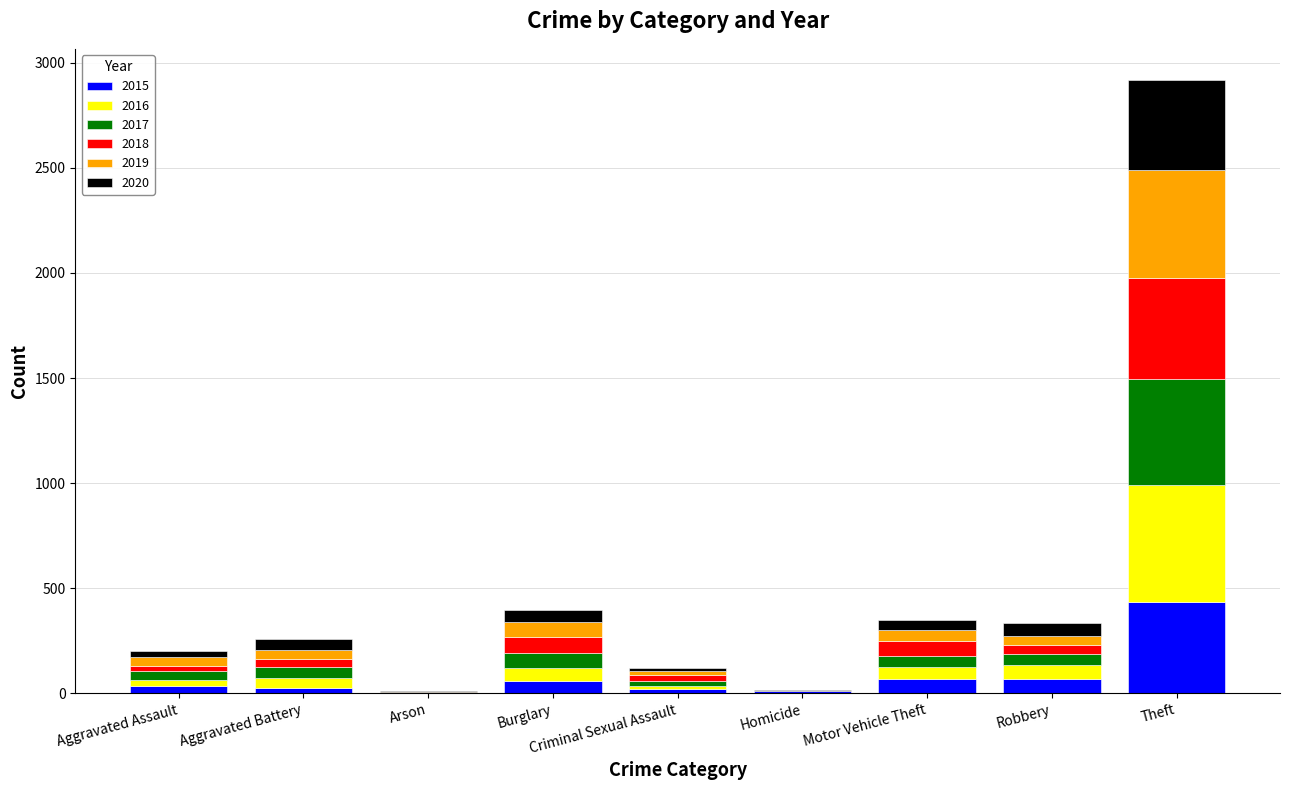

What is the total value across all series at Theft?

2921